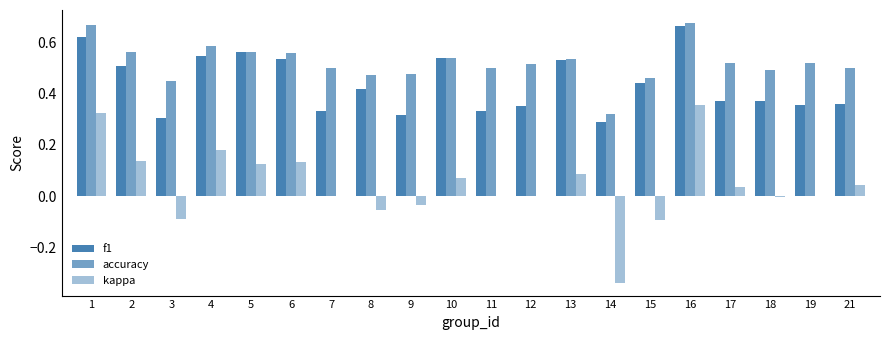

Is the value of accuracy at 21 greater than the value of kappa at 8?

Yes